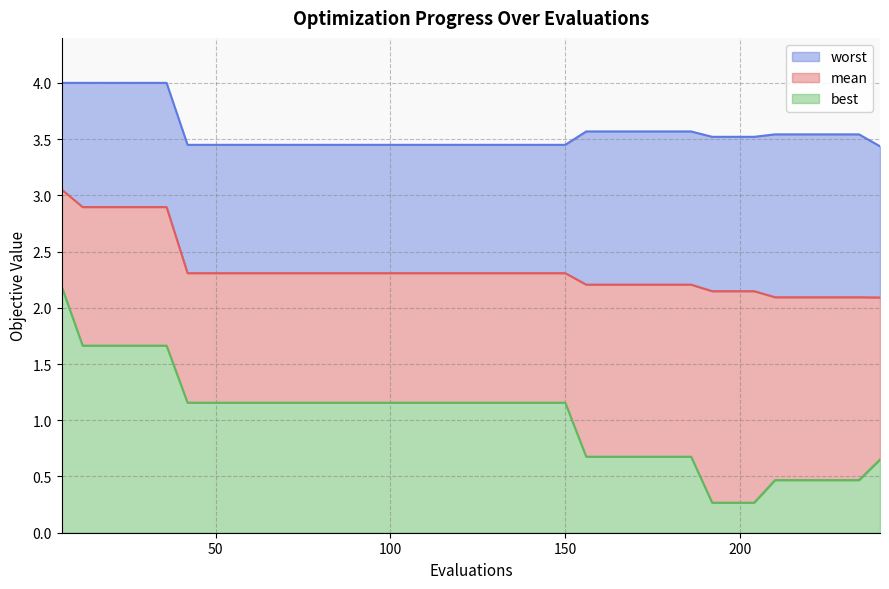

What is the value of the best point at the 22nd from the left?

1.2